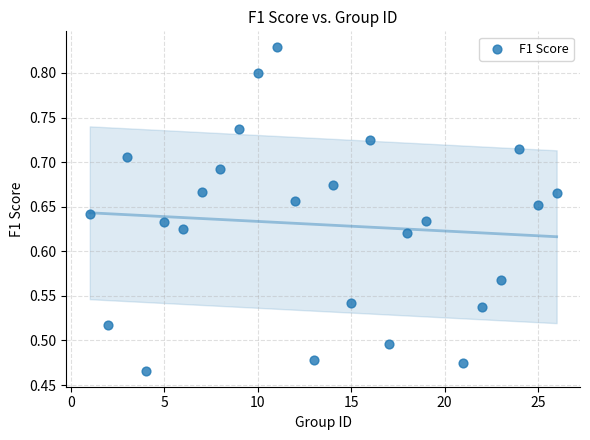

Count the number of points in this scatter plot.

25